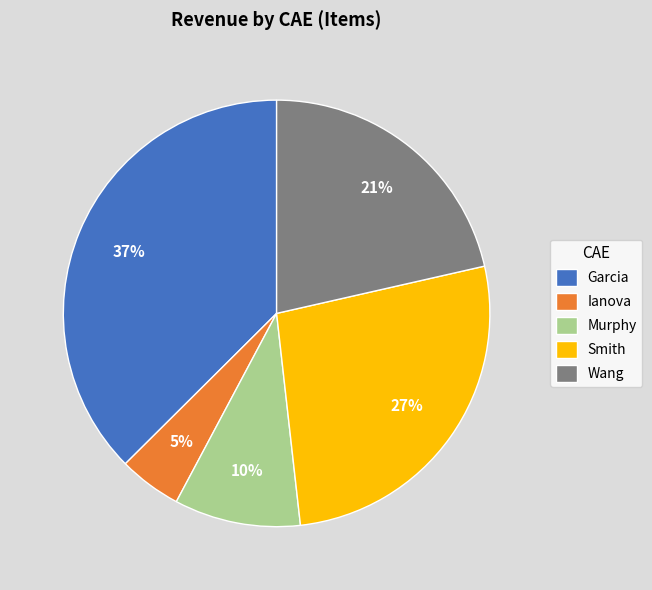

Count the number of slices in the pie.

5